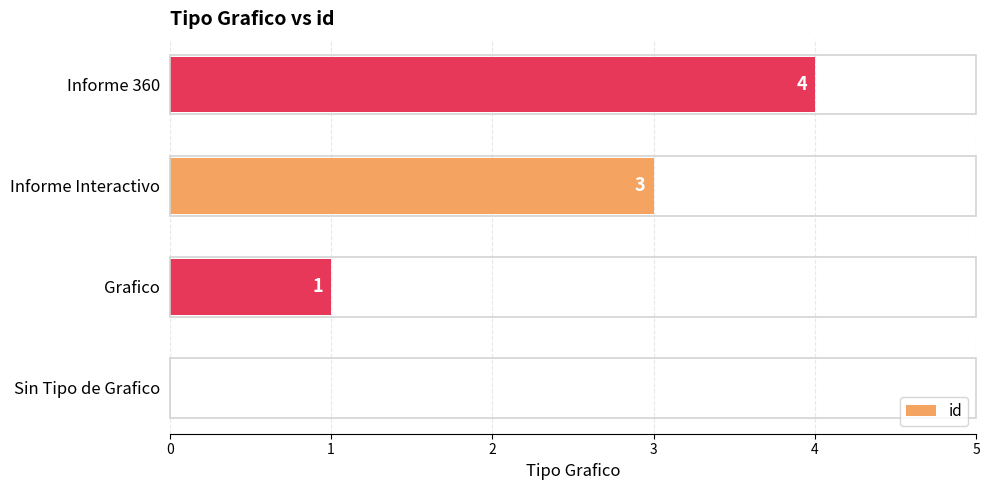

What is the sum of the values at Informe 360 and Sin Tipo de Grafico?

4